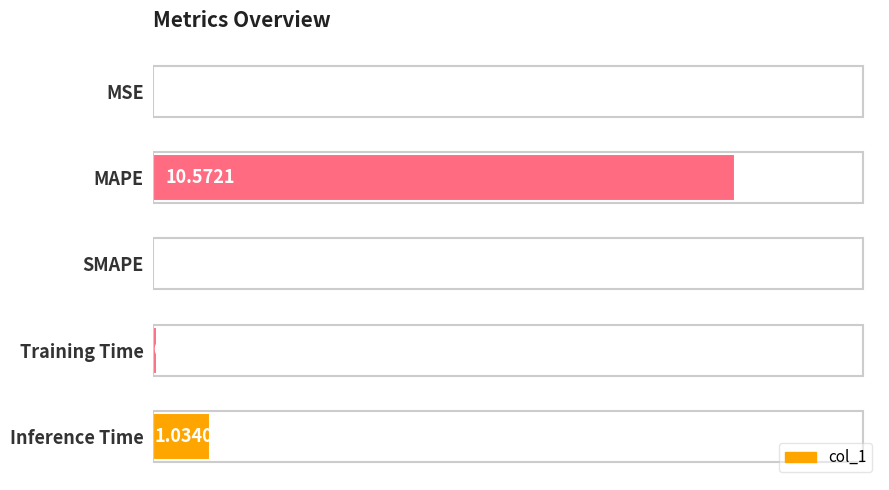

Which category has the highest value across all series?

MAPE